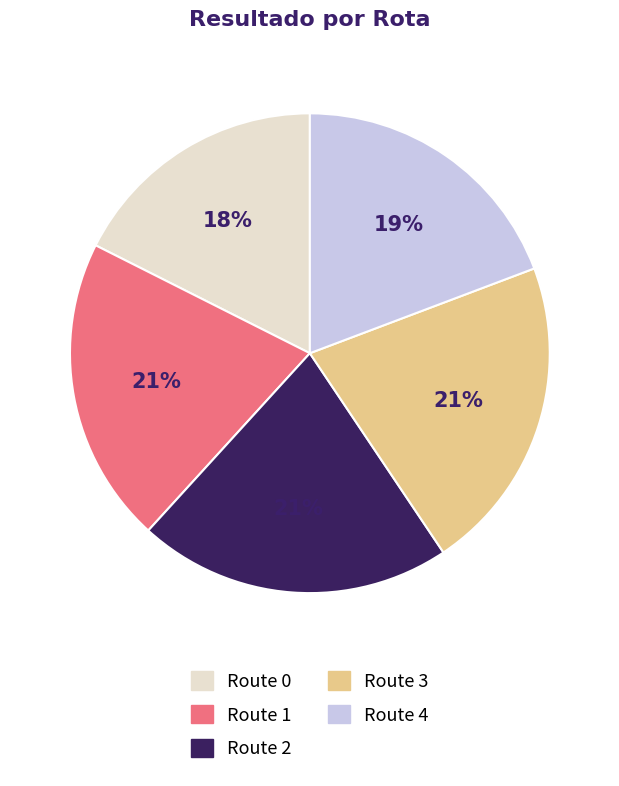

Does any single category account for the majority?

No